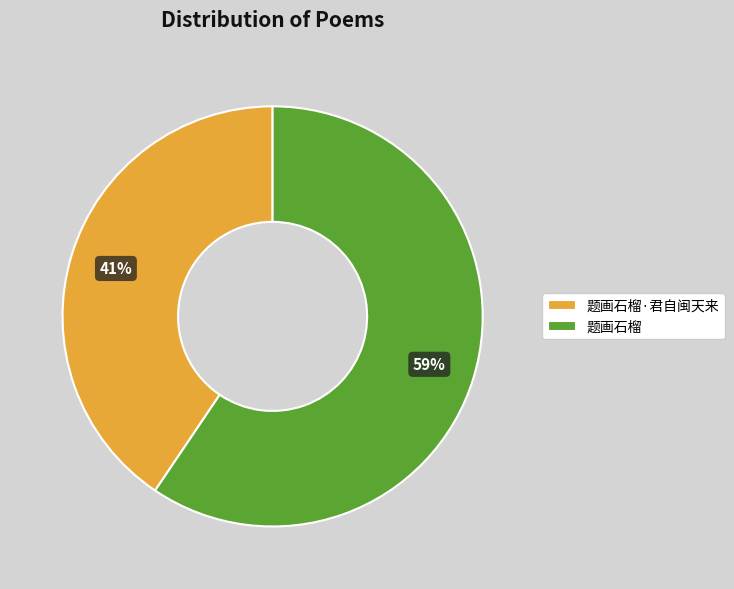

How many segments does this pie chart have?

2